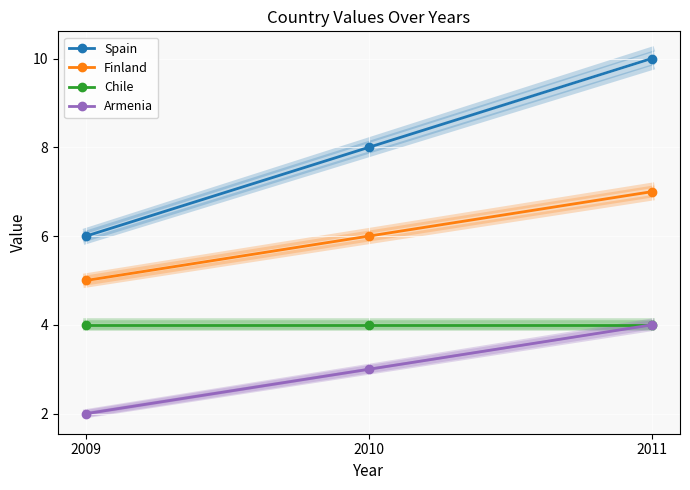

Count the Finland values in the range 5 to 7.

3